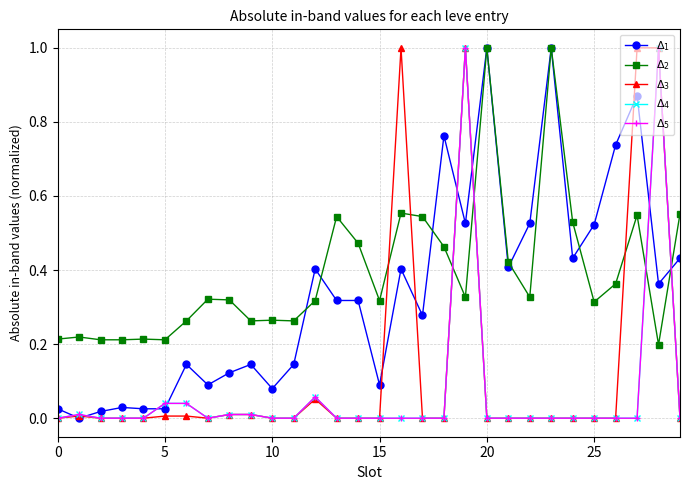

Which category has the lowest value across all series?

10